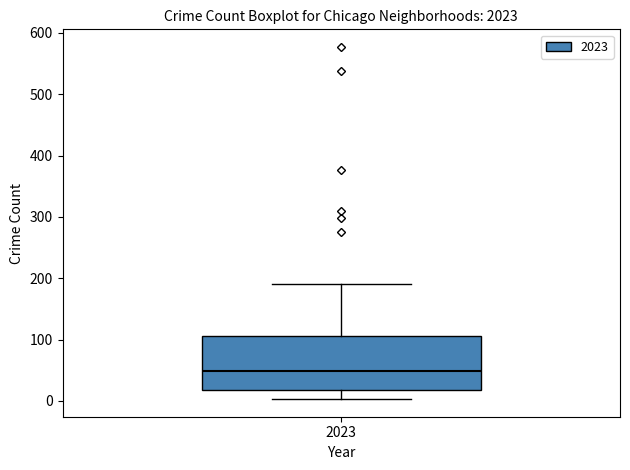

Where is the upper edge of the box at x = 2023 on the y-axis? The values are not printed on the chart, so give them approximately, as read against the axis.

110